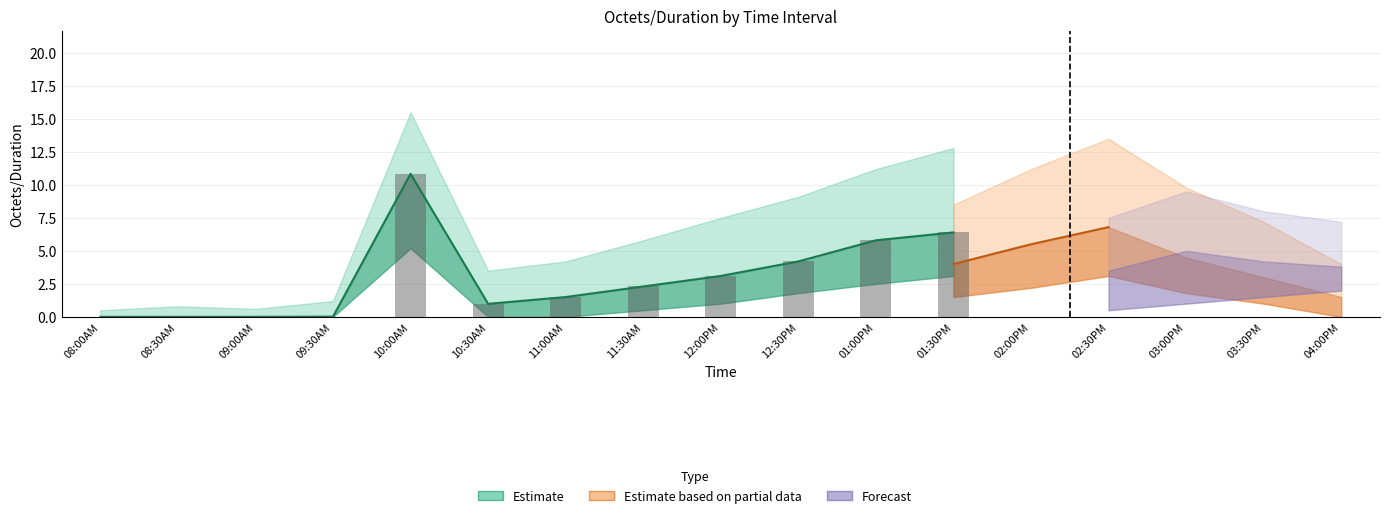

Where is the data nearest to the value 5?

12:30PM